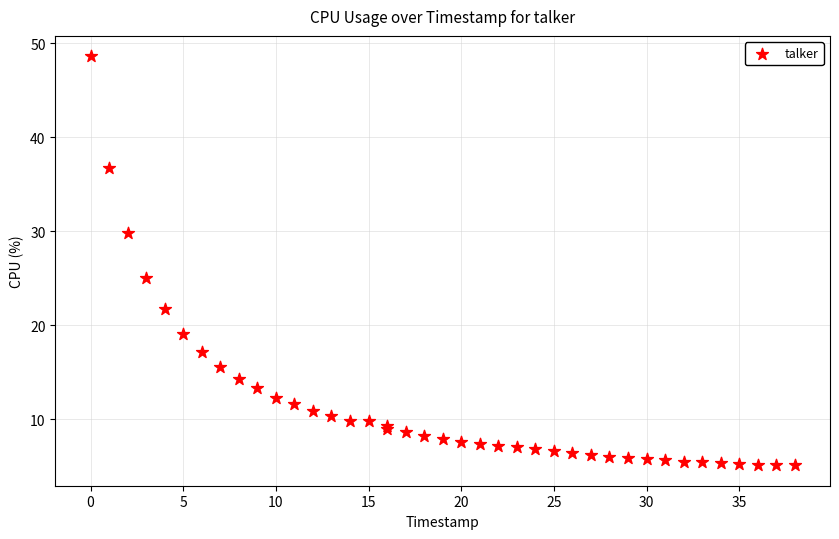

What Y value in the scatter plot is closest to 26?

25.0